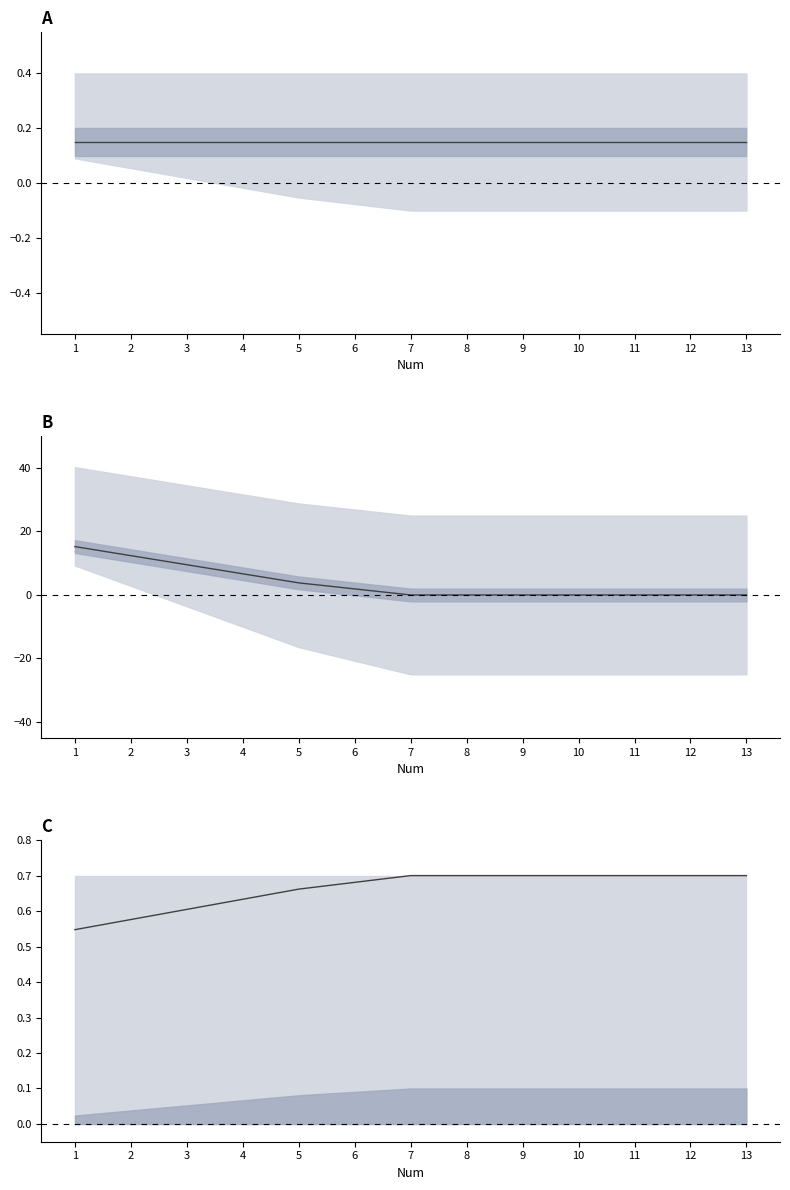

List the labels in order of value, largest first.

7, 8, 9, 10, 11, 12, 13, 6, 5, 4, 3, 2, 1